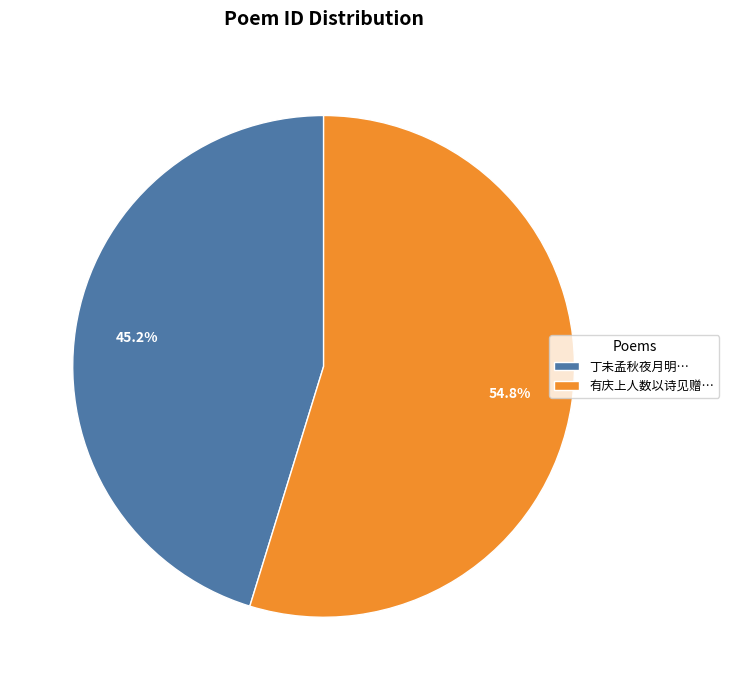

Between 丁未孟秋夜月明… and 有庆上人数以诗见赠…, which is larger?

有庆上人数以诗见赠…